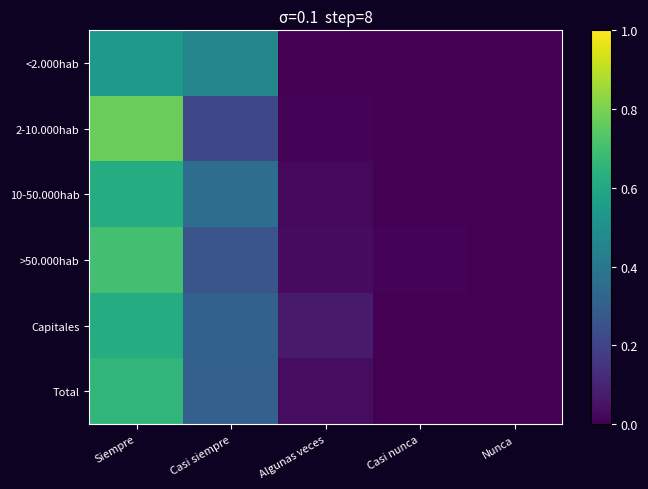

Which series has the largest range (max minus min)?

2-10.000hab